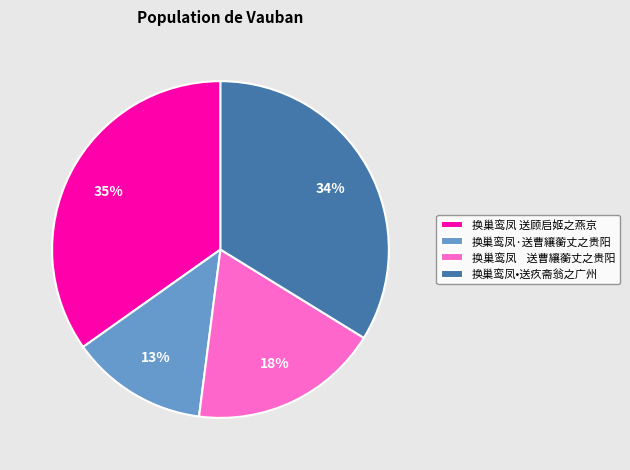

How many segments does this pie chart have?

4